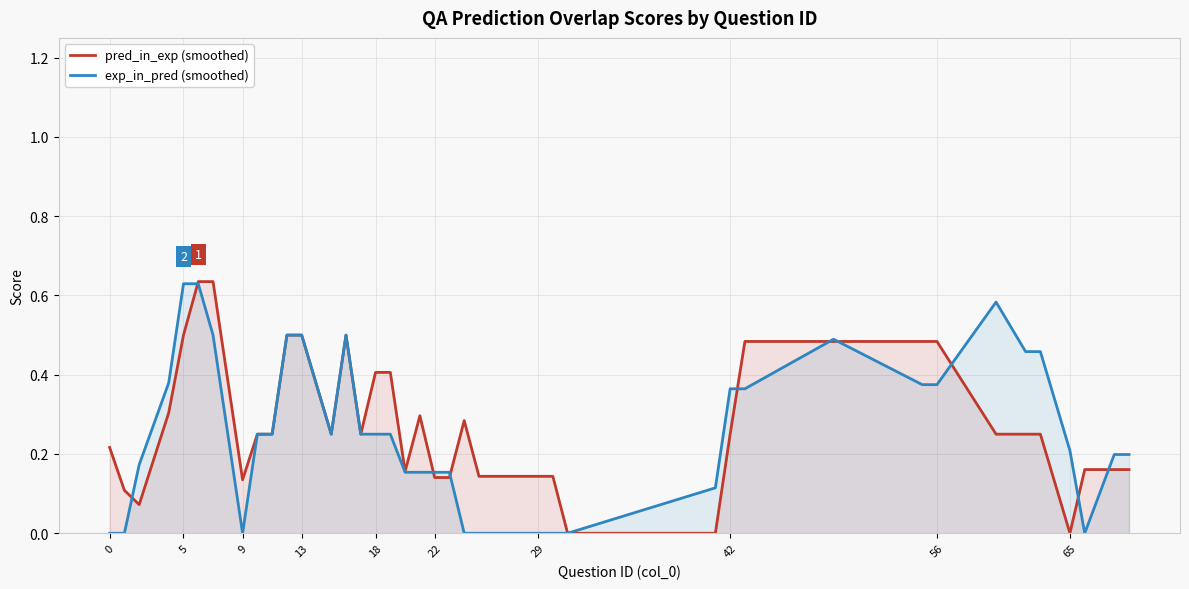

The exp_in_pred (smoothed) series shows 0.5 at 42. True or false?

False